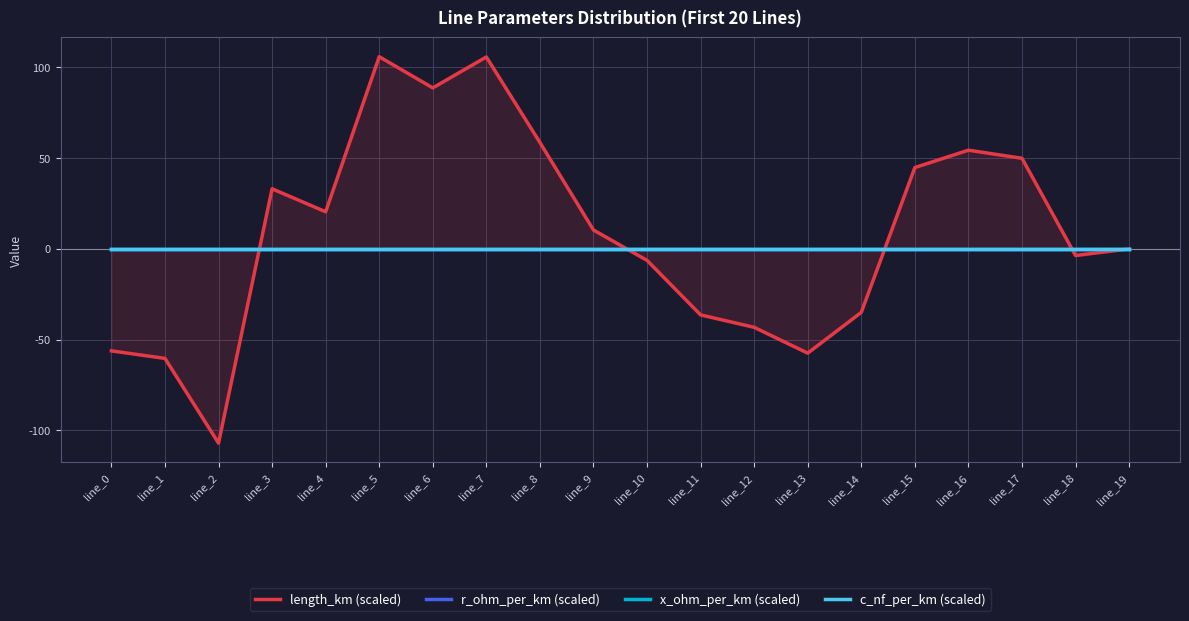

True or false: length_km (scaled) has a value of -78.6 at line_1.

False